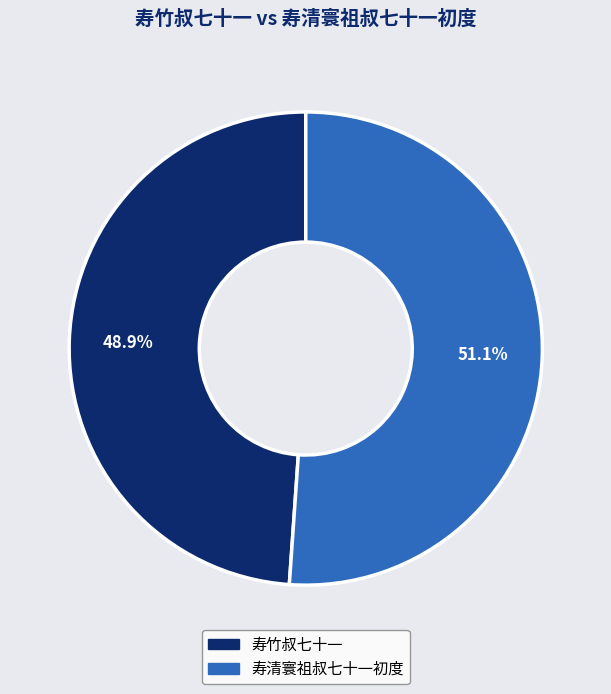

True or false: 寿竹叔七十一 accounts for 49% of the total.

True